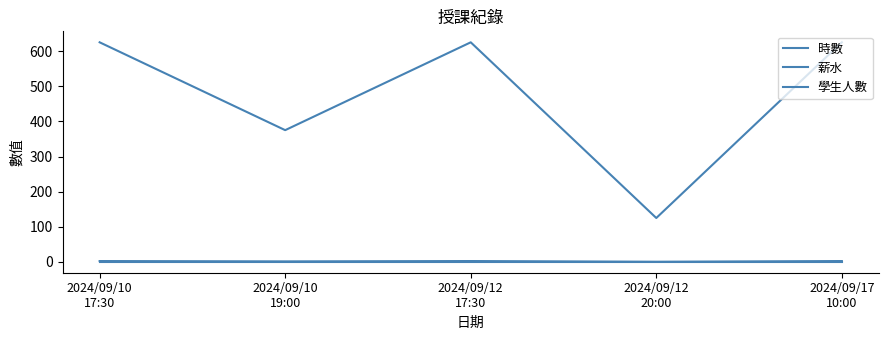

How many 薪水 values are between 375 and 625?

4